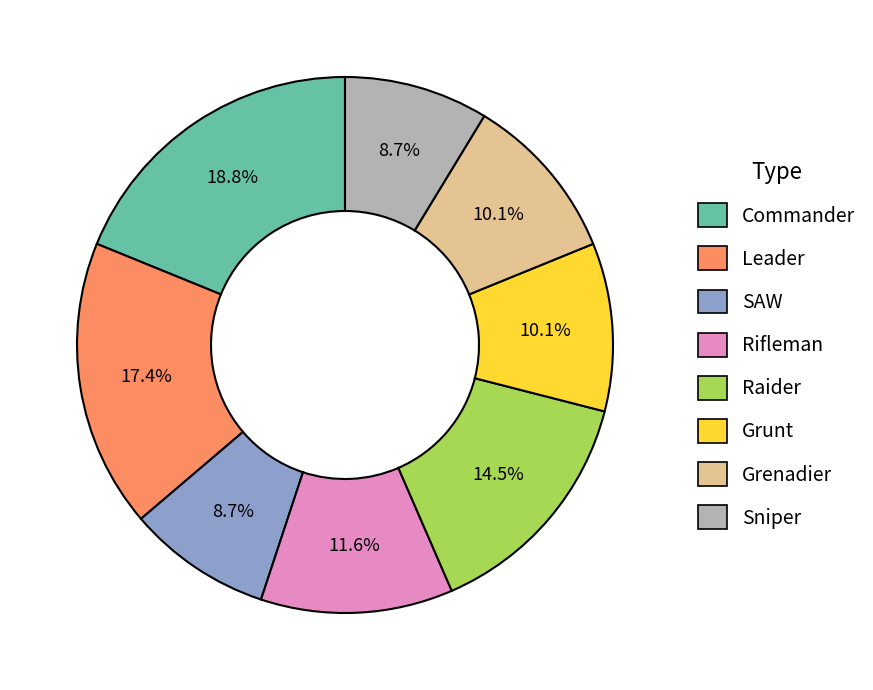

What percentage is the Sniper slice, to the nearest percent?

9%